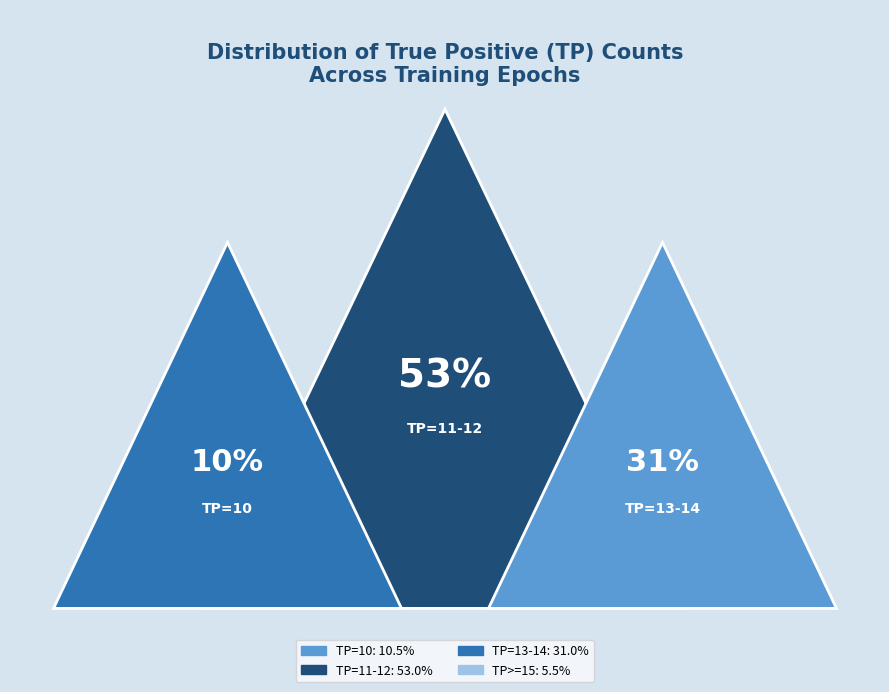

Is there any slice that represents more than half of the pie?

Yes